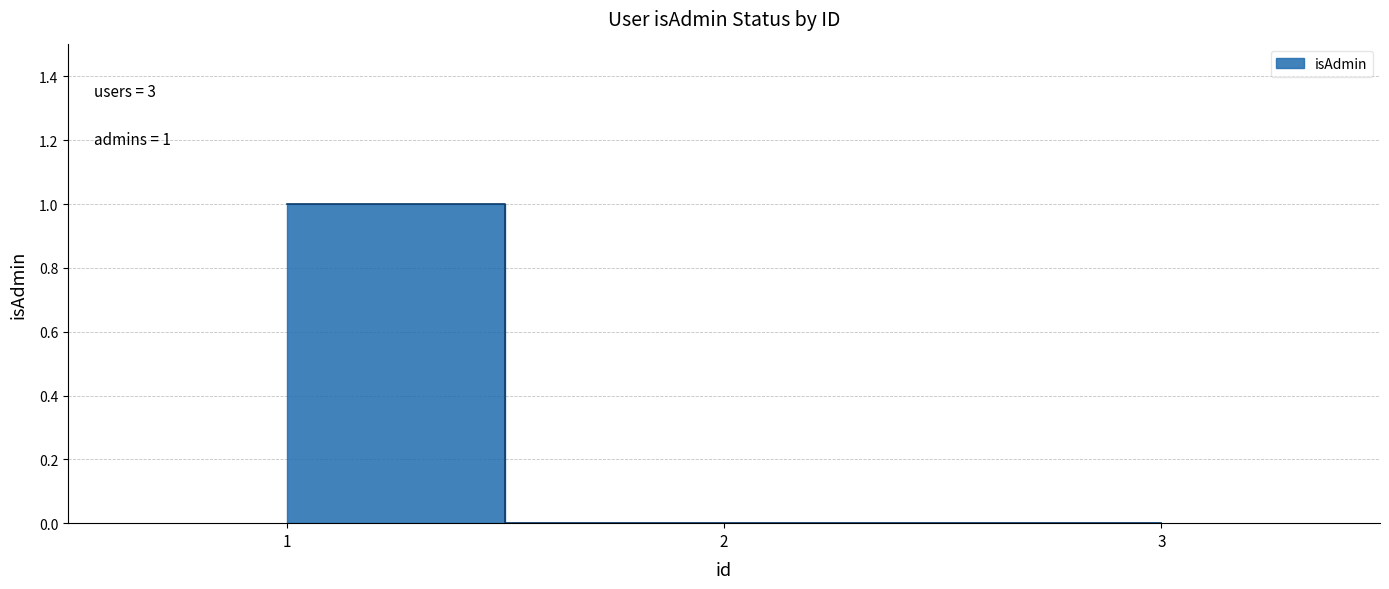

Reading left to right, list all the values displayed in this chart.

1	0	0